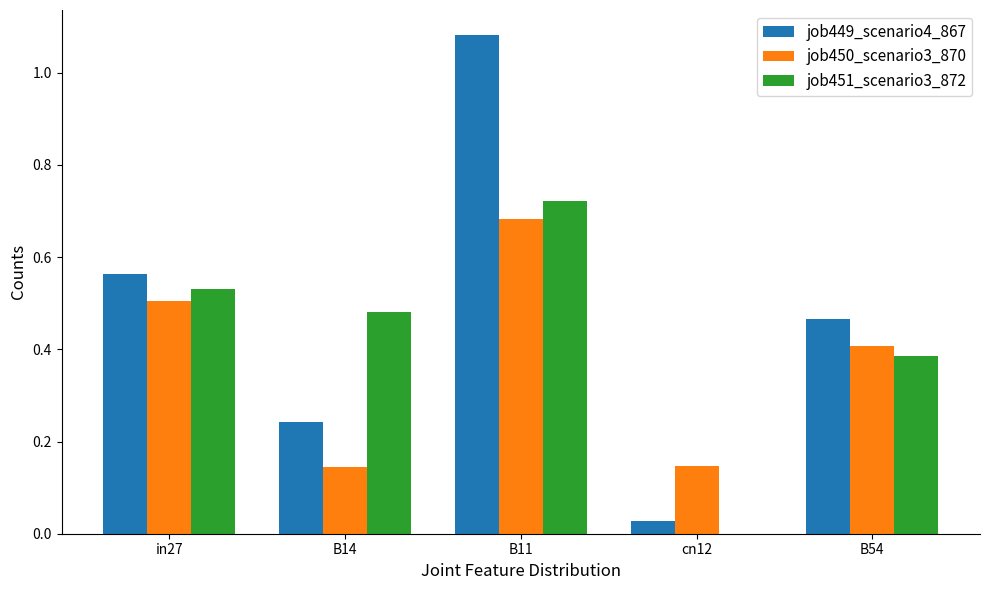

Which category has the highest value in the job449_scenario4_867 series?

B11